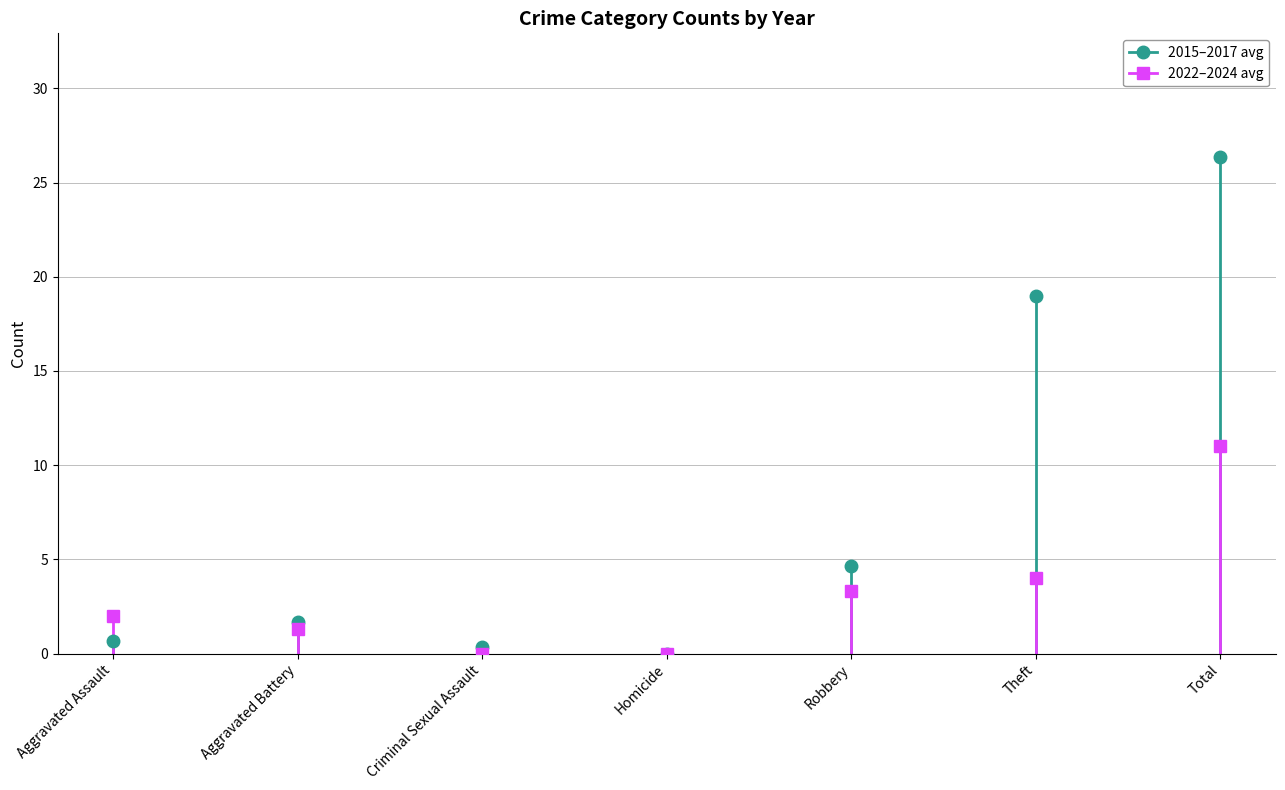

List the labels in order of 2015 value, largest first.

Total, Theft, Robbery, Aggravated Battery, Aggravated Assault, Criminal Sexual Assault, Homicide